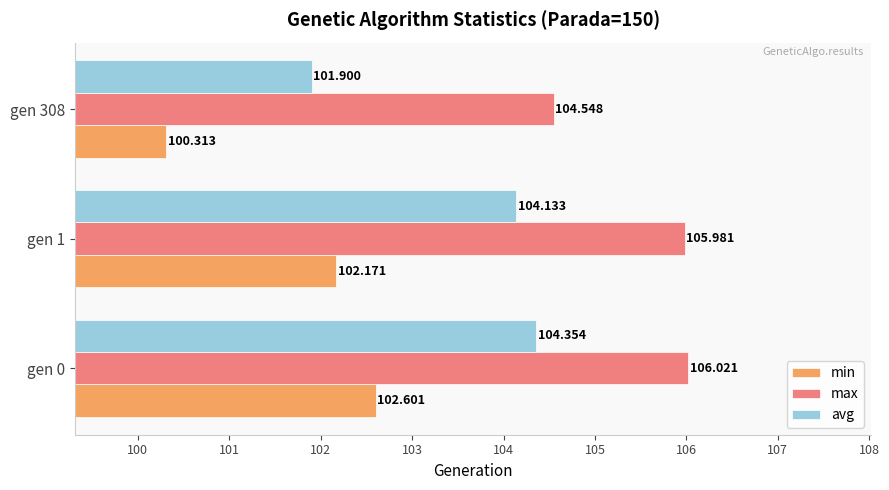

Which series has the largest range (max minus min)?

avg